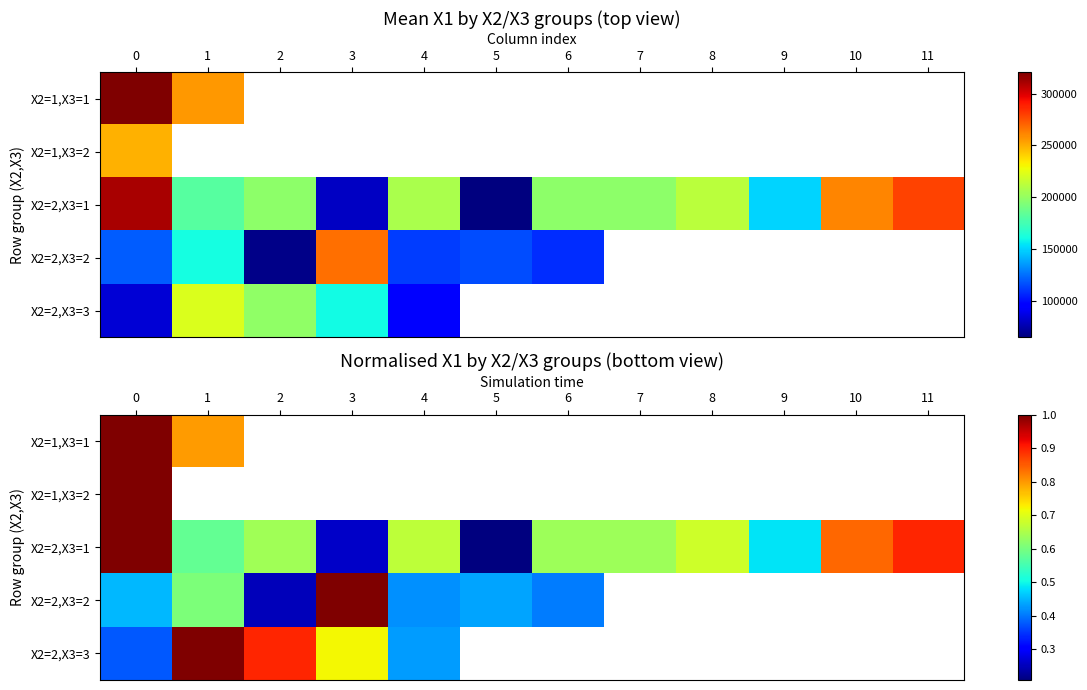

How many values in X2=2,X3=3 are above zero?

5